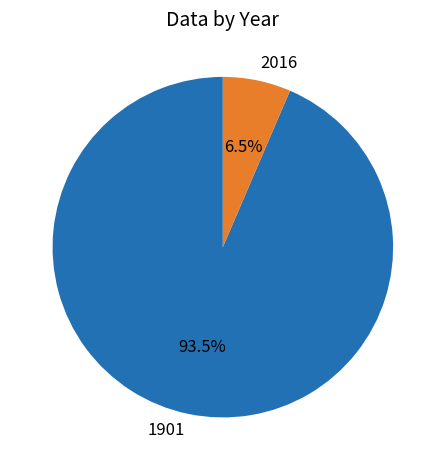

Which has a higher value, 2016 or 1901?

1901